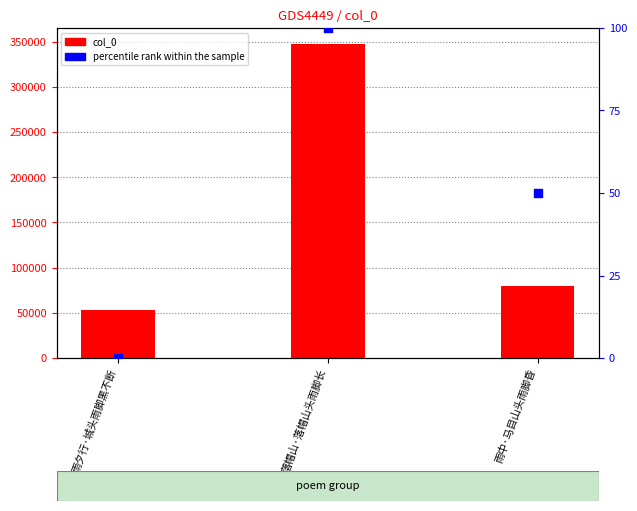

Which series has the largest total across all categories?

col_0